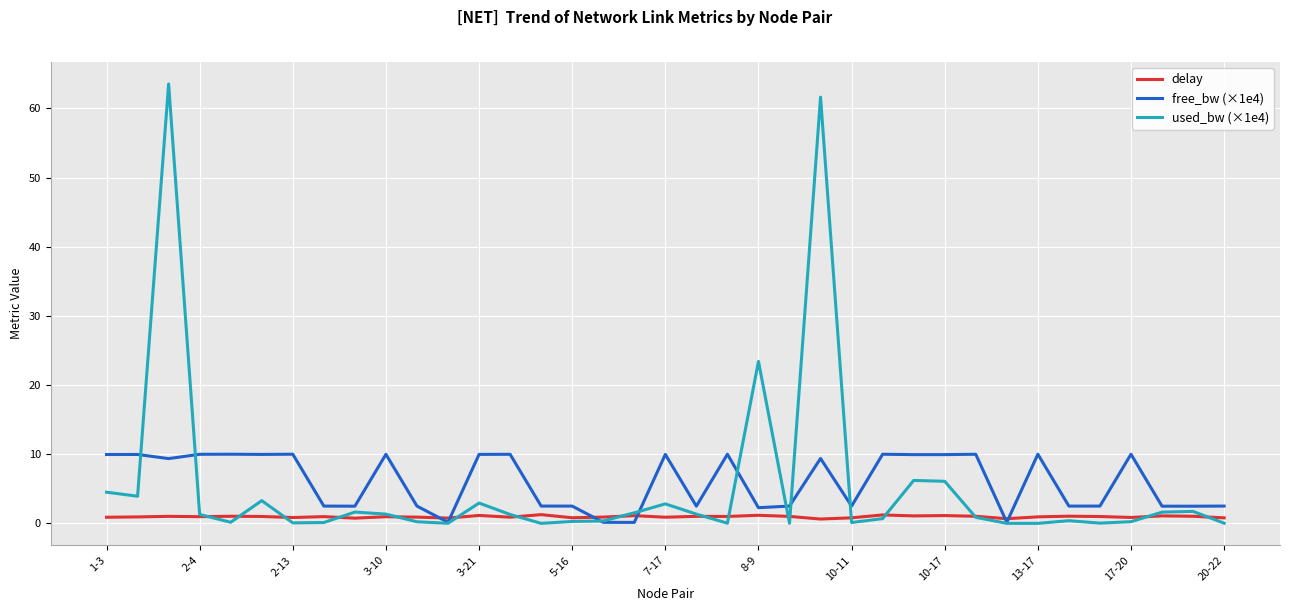

After their last crossing, which series has the higher values: used_bw (×1e4) or free_bw (×1e4)?

free_bw (×1e4)